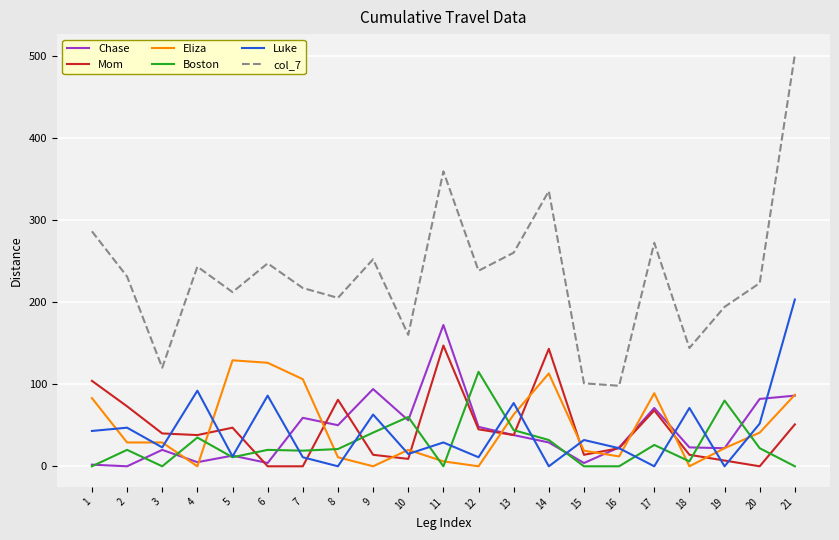

True or false: Boston and Eliza intersect in this chart.

True